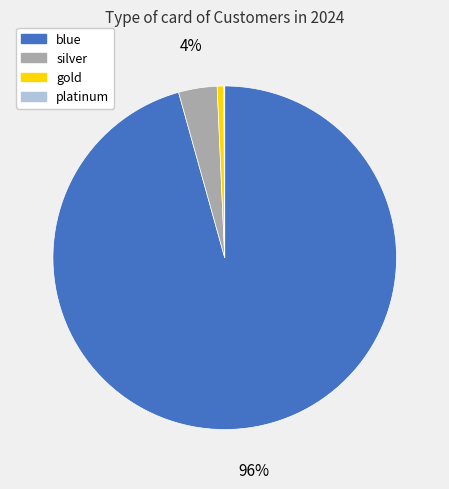

Which category has the biggest portion of the pie?

blue